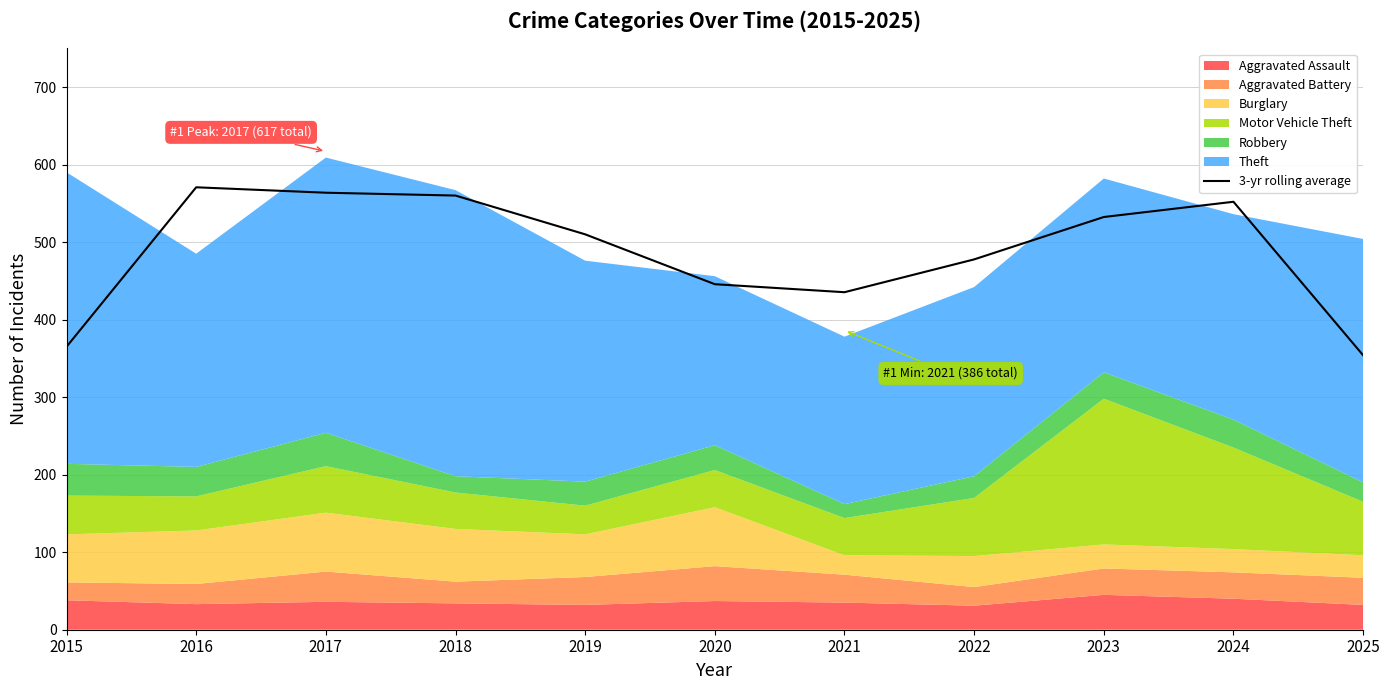

Rank the categories by value from highest to lowest.

2016, 2017, 2018, 2024, 2023, 2019, 2022, 2020, 2021, 2015, 2025